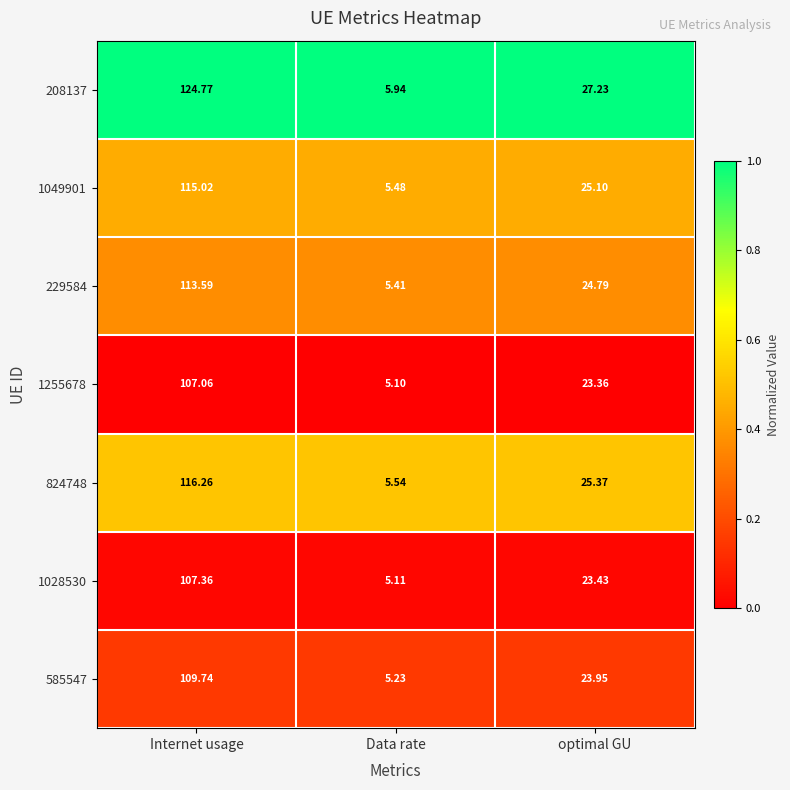

At which category is the sum across all series the highest?

Internet usage